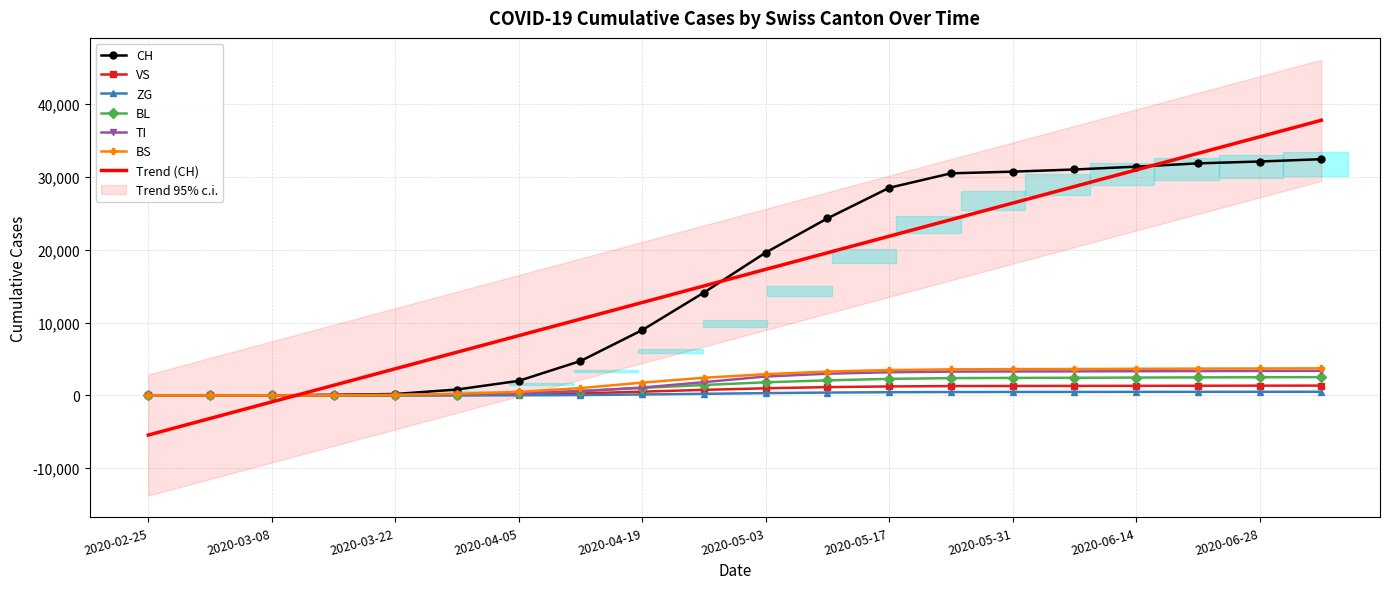

How many intersections are there between BL and VS?

1